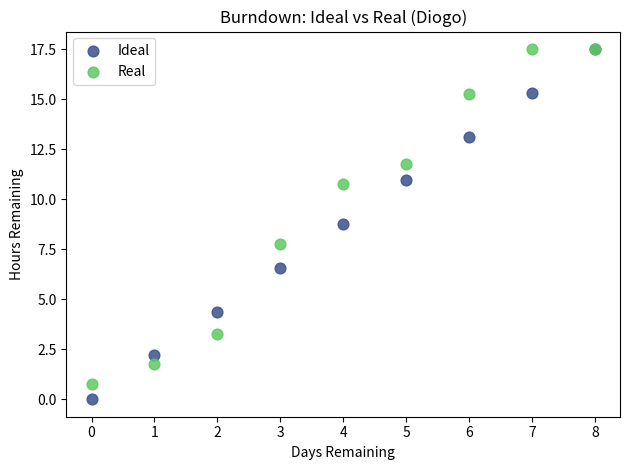

In the Ideal series, what Y value is closest to 8?

8.8